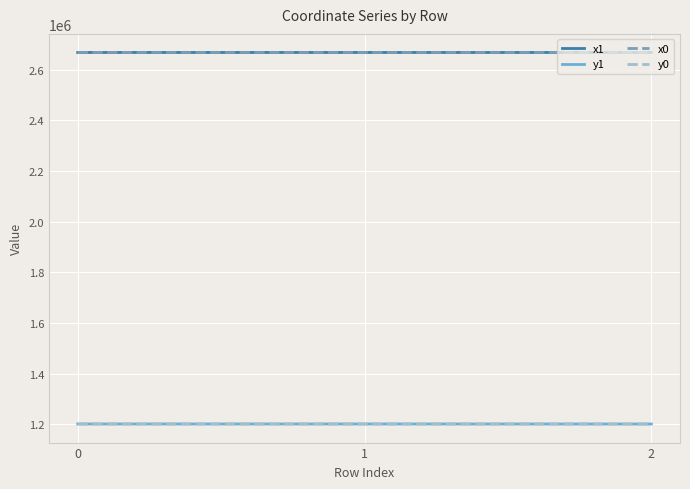

What is the difference between the maximum and minimum values in the y1 series?

184.1